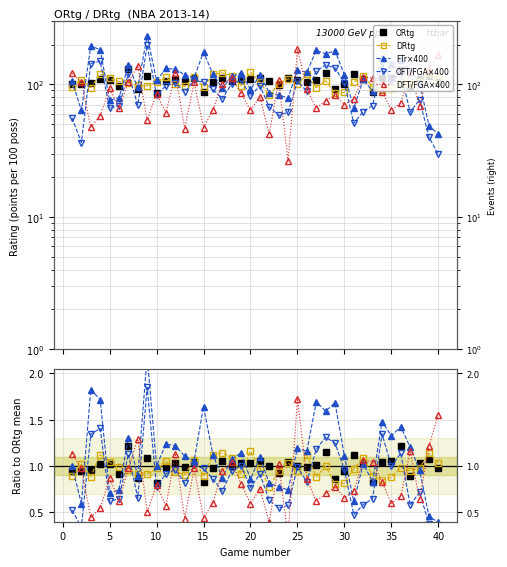

Which series ends up on top after the final intersection of DFT/FGA×400 and DRtg?

DFT/FGA×400